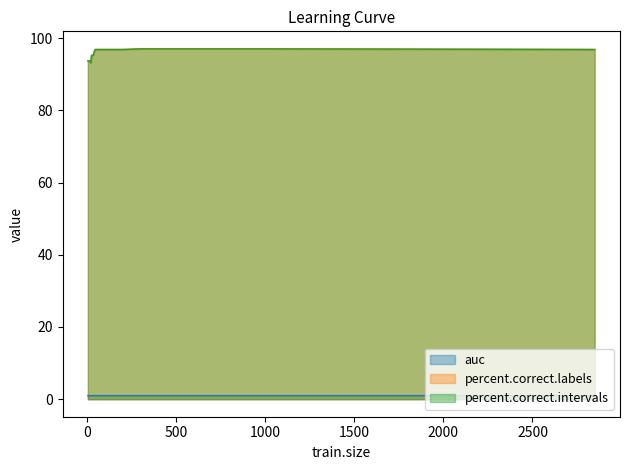

True or false: percent.correct.intervals and percent.correct.labels cross at least once.

False